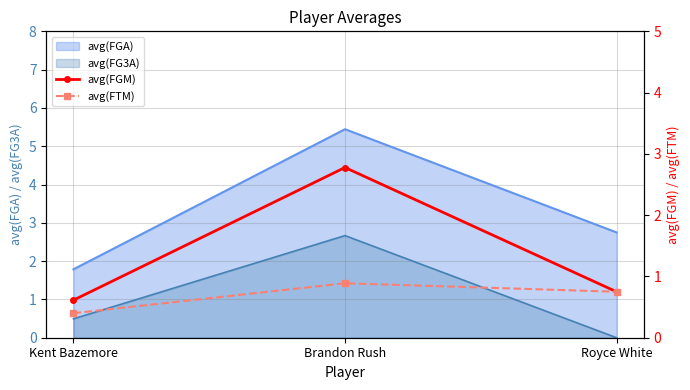

Is the value of avg(FGA) at Brandon Rush greater than the value of avg(FG3A) at Kent Bazemore?

Yes